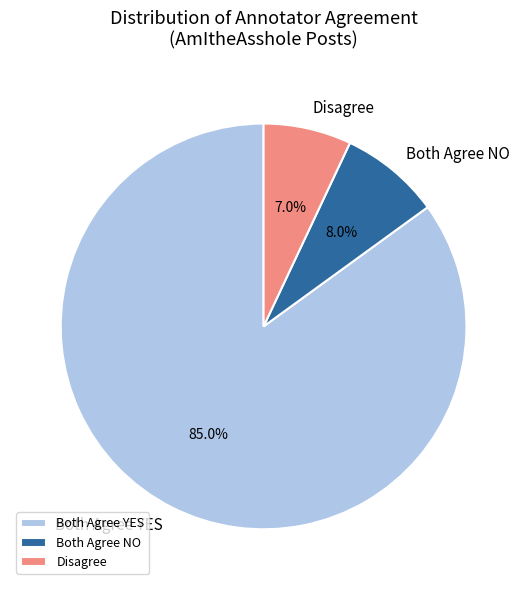

To the nearest percent, what is the difference between the largest and smallest slice percentages?

78%